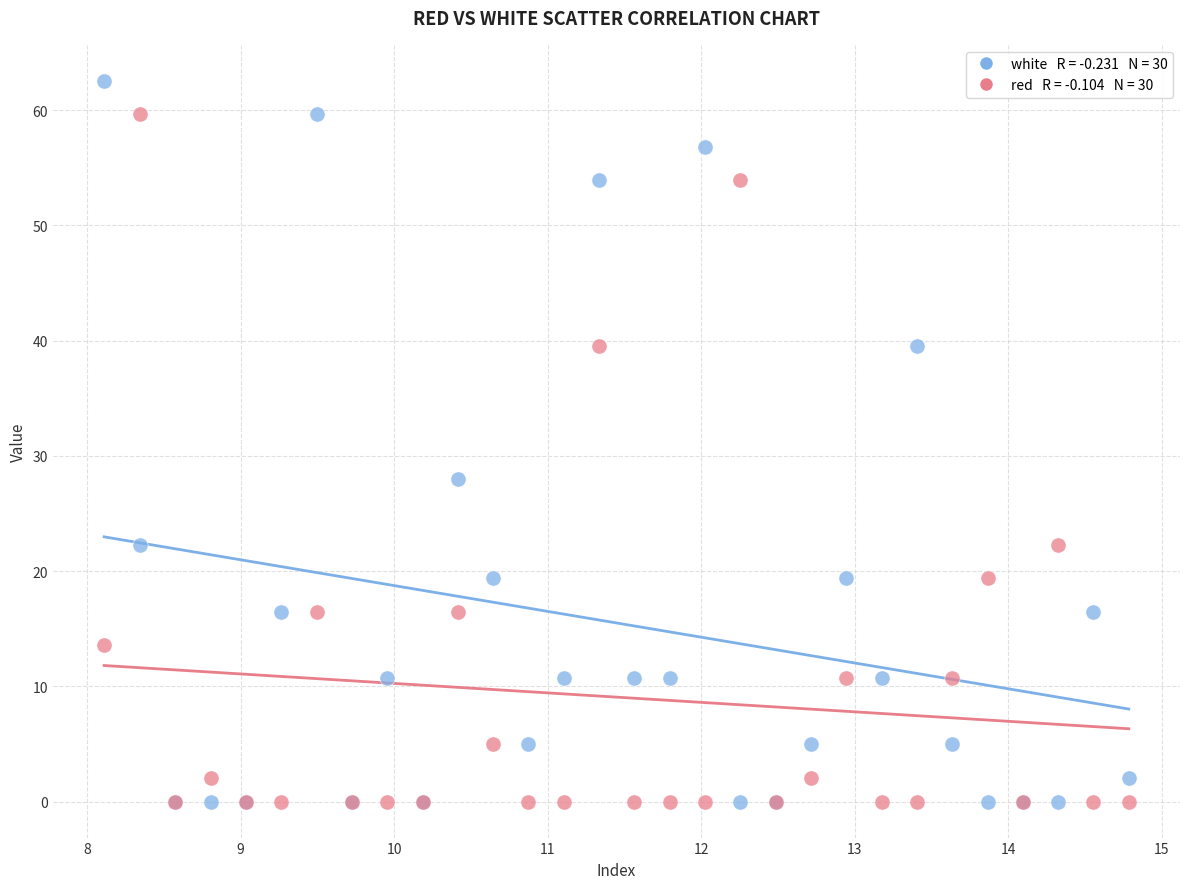

Across all series, what Y value is closest to 31?

28.0